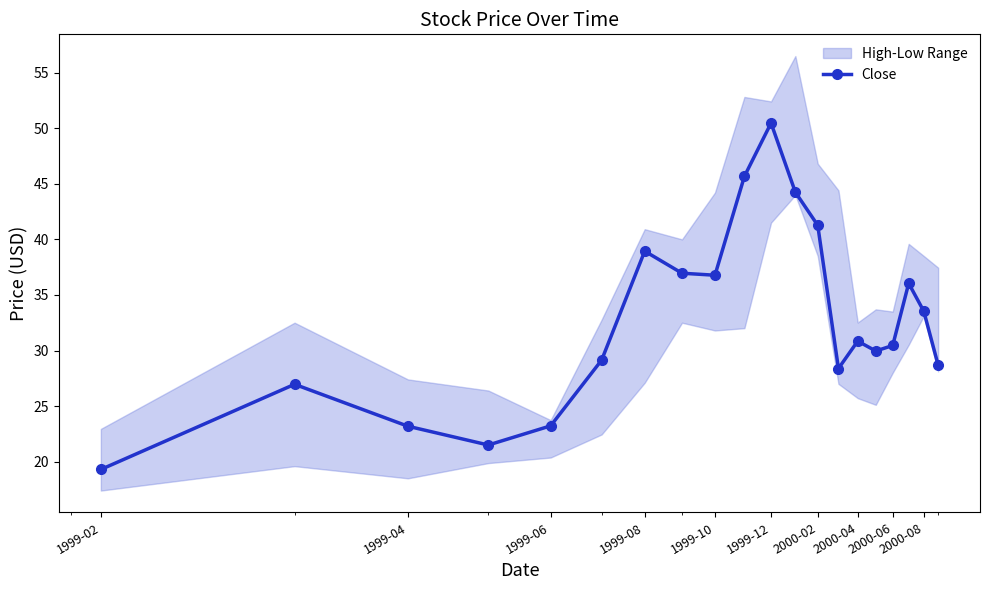

How many points are higher than both their immediate neighbors (excluding endpoints)?

5